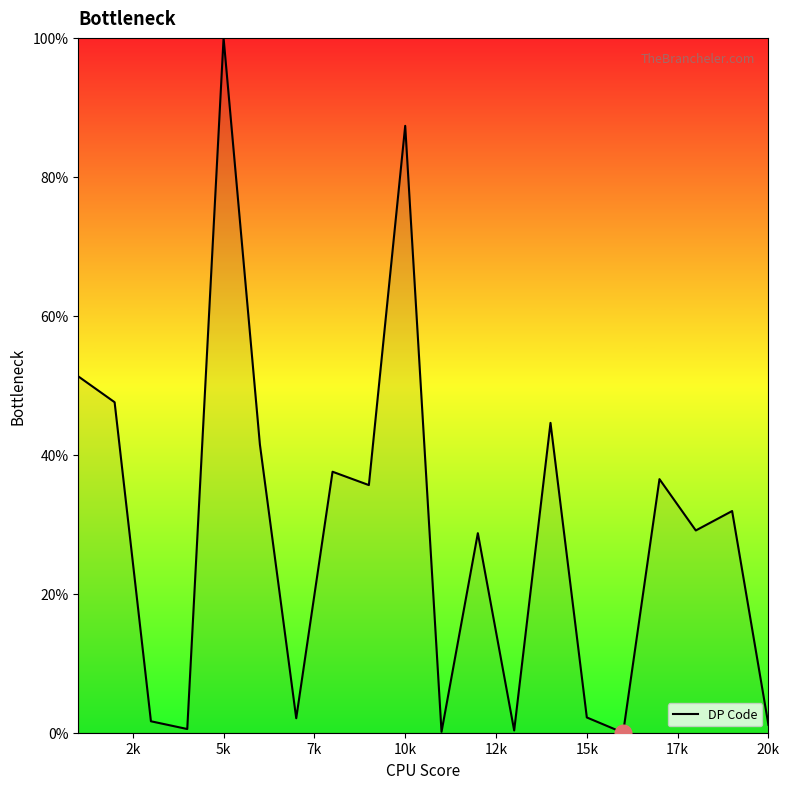

What is the difference between the maximum and minimum values?

100.0